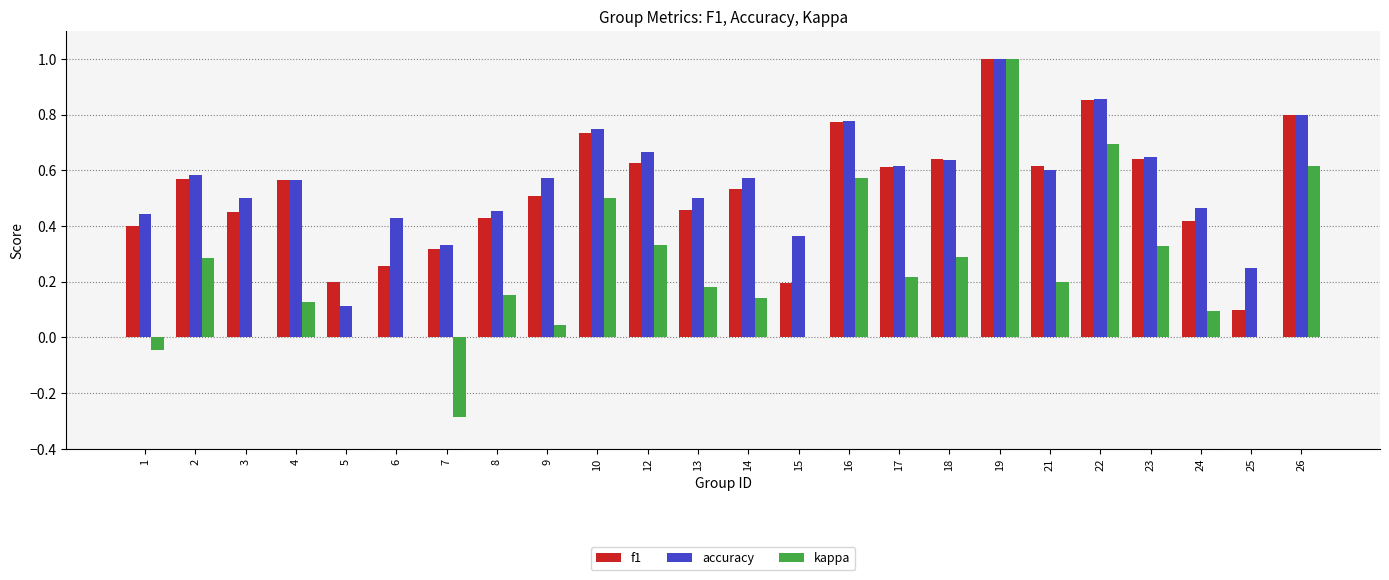

At which category is the sum across all series the highest?

19